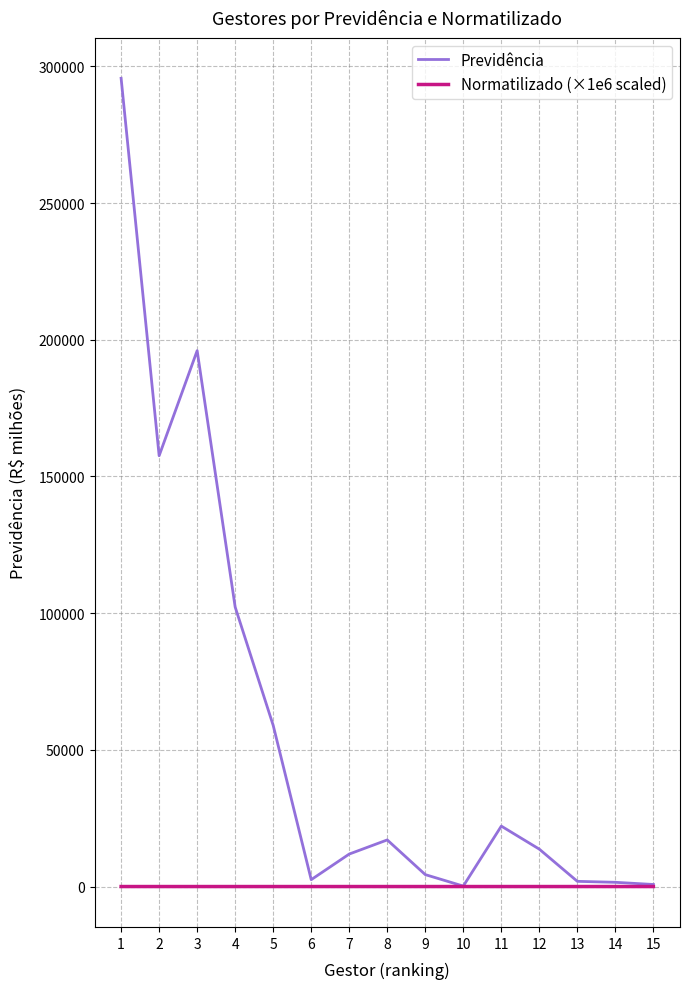

What is the greatest value displayed?

295662.8